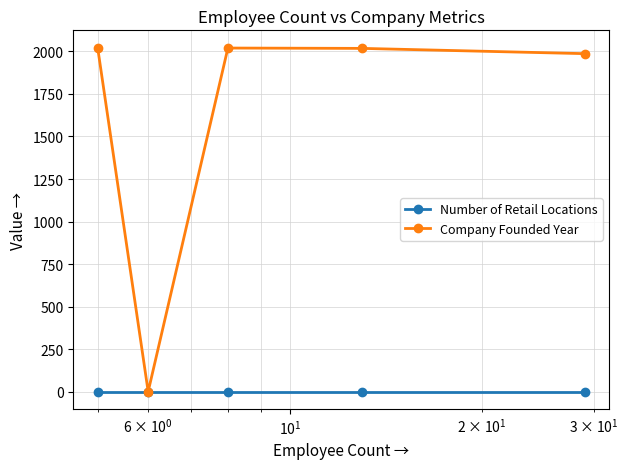

List the series in order of their overall mean, highest first.

Company Founded Year, Number of Retail Locations